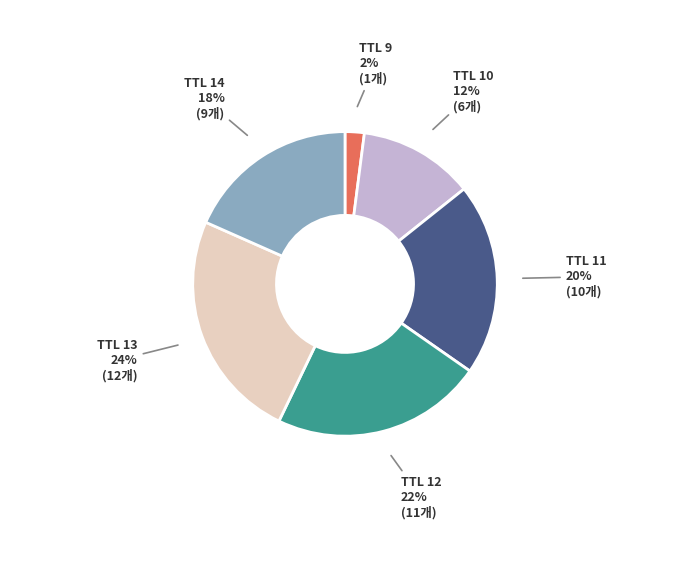

To the nearest percent, what is the average slice percentage?

17%